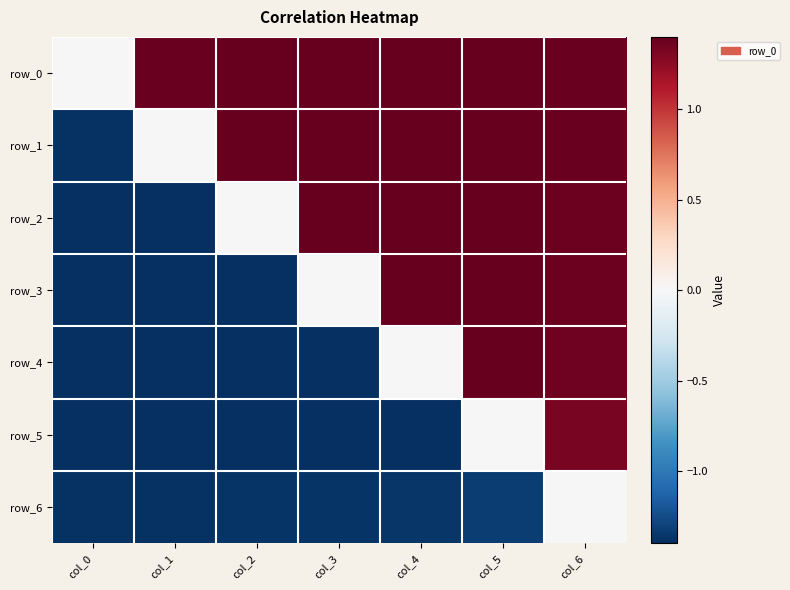

Rank the series by their maximum value, from lowest to highest.

row_6, row_5, row_0, row_1, row_2, row_3, row_4